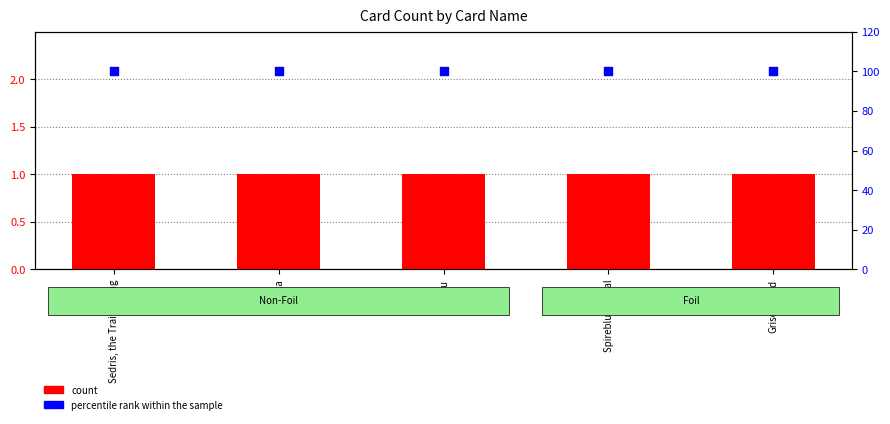

Which series has the largest Y range (max minus min)?

count